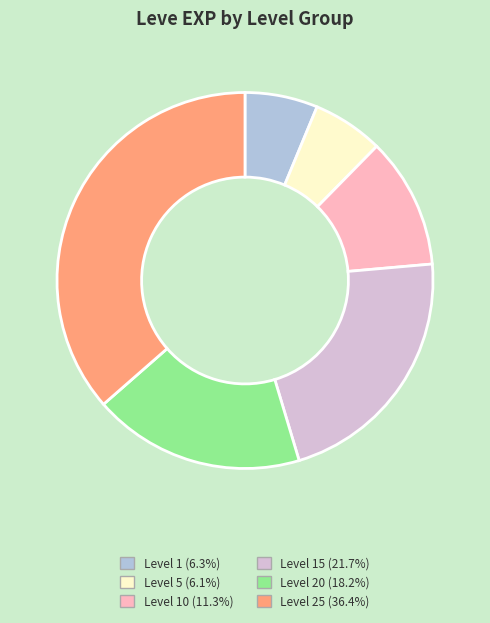

What is the ratio of the value at Level 15 (21.7%) to the value at Level 1 (6.3%)?

3.5